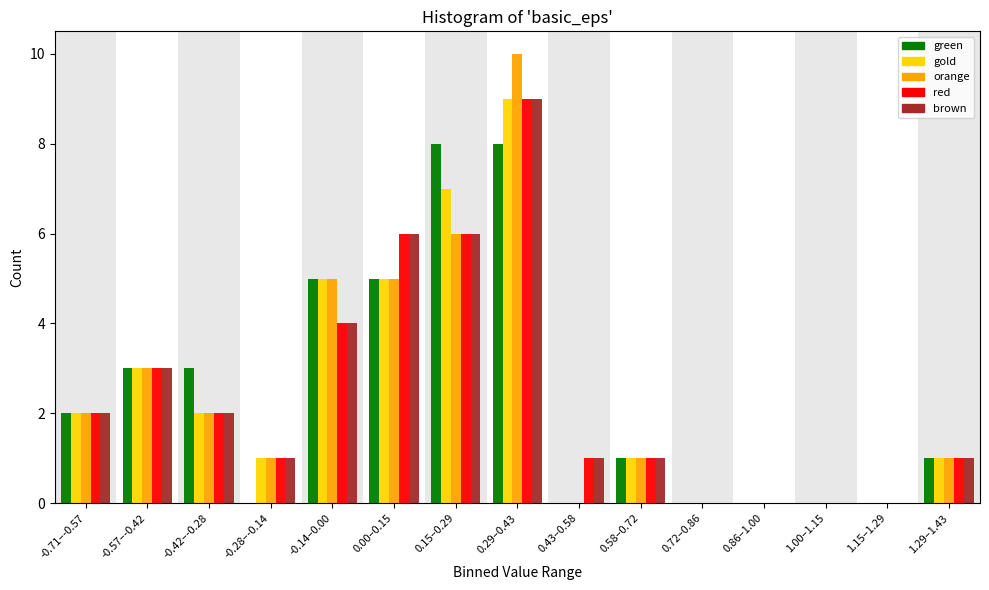

What is the maximum value shown in the chart?

10